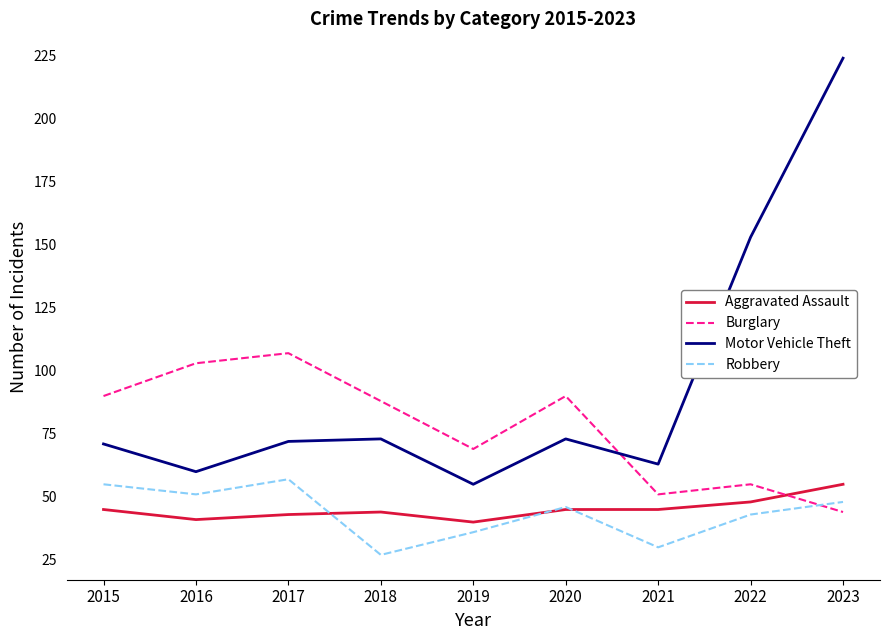

Rank the series at 2017 from highest to lowest value.

Burglary, Motor Vehicle Theft, Robbery, Aggravated Assault